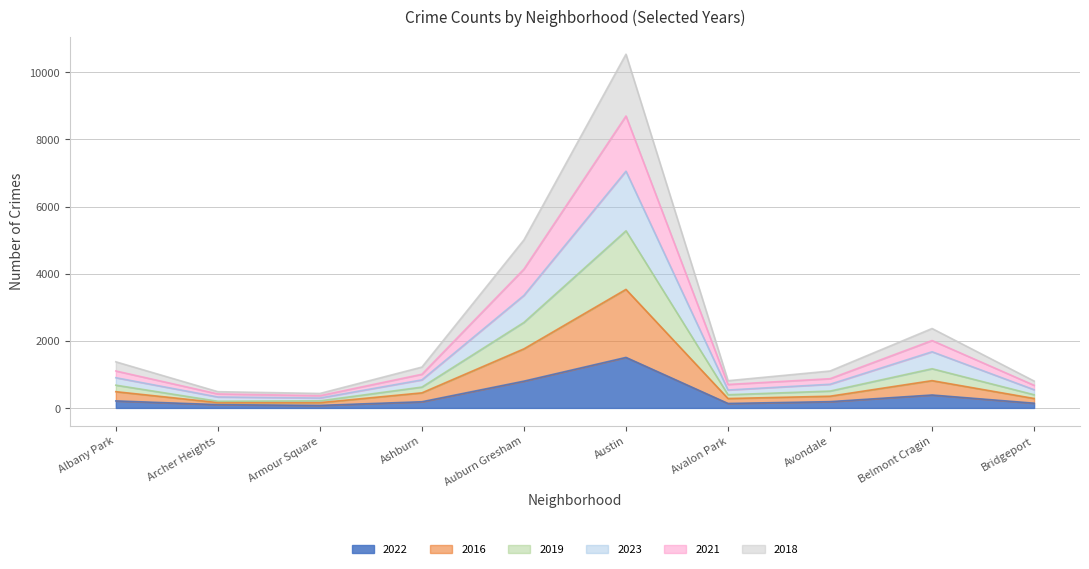

Which category has the lowest value in the 2016 series?

Archer Heights